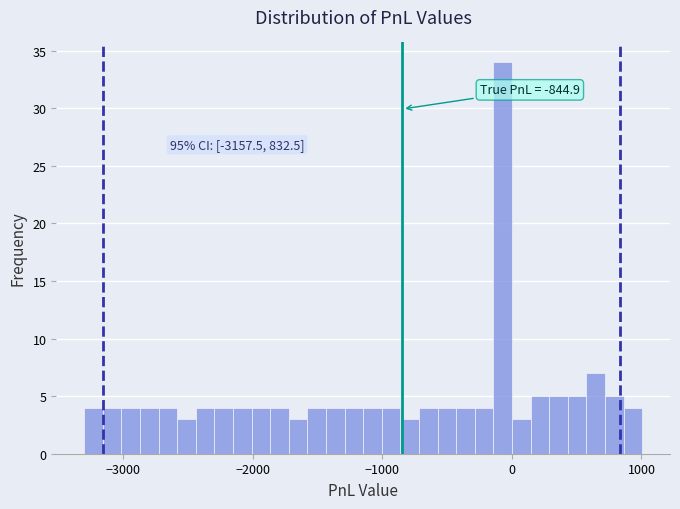

Read against the x-axis, roughly where is the centre of the tallest bar?

-100